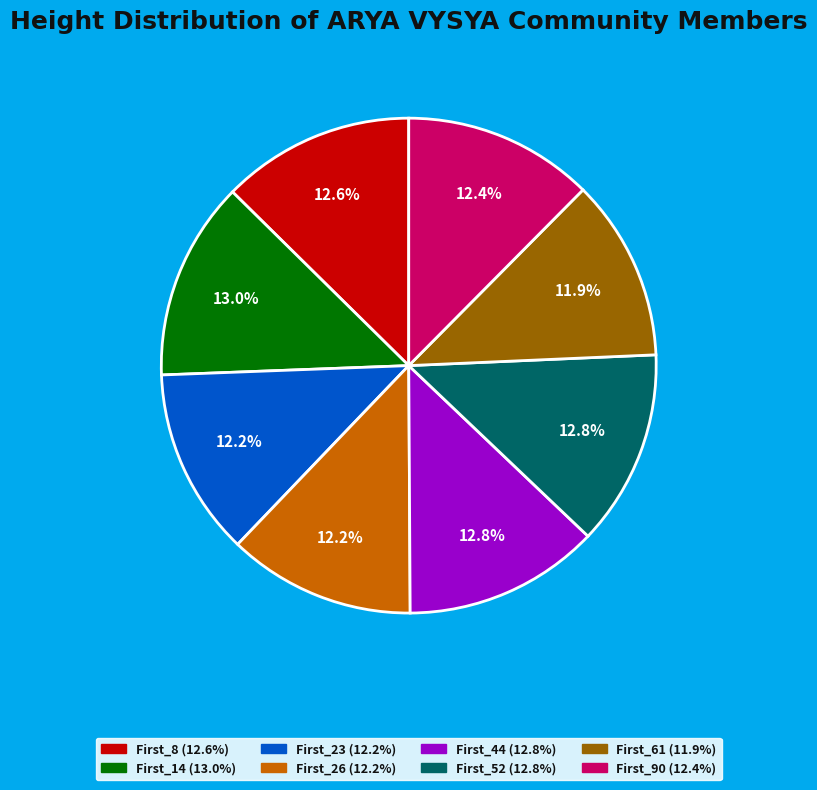

How many segments does this pie chart have?

8